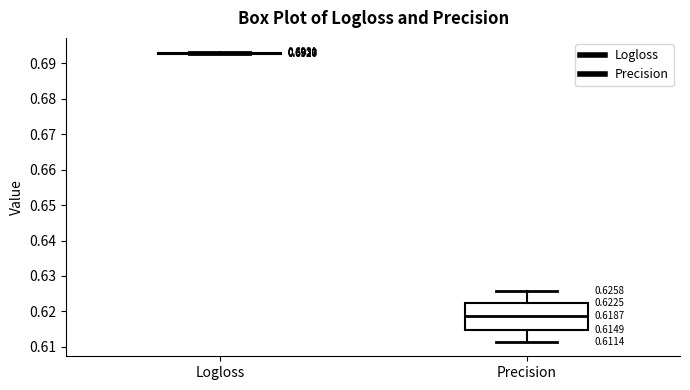

Comparing the boxes themselves (not the whiskers), which one is the tallest?

Precision